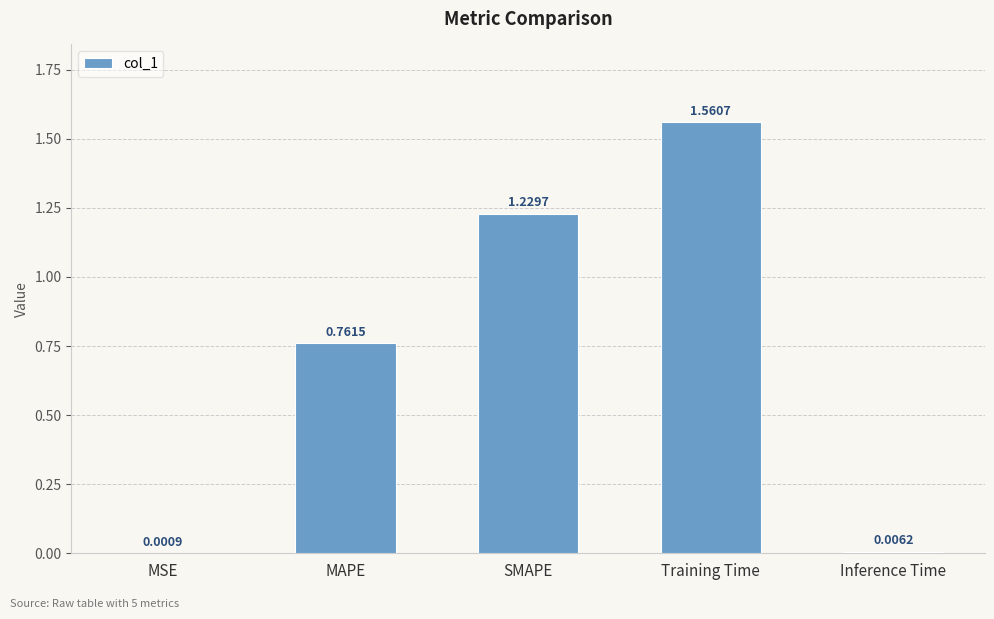

What is the change in value from MAPE to Training Time?

+0.8